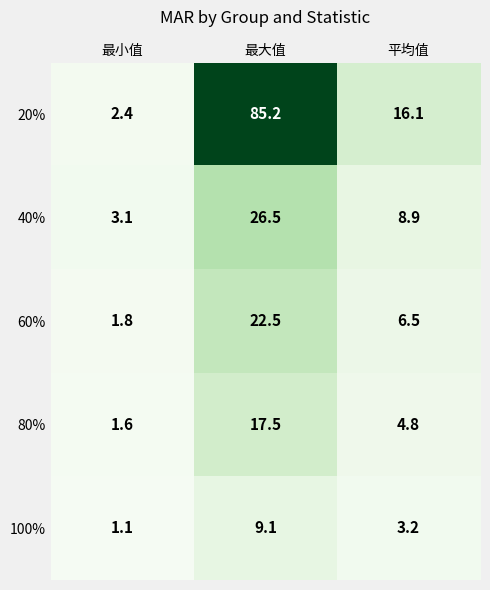

What is the difference between the highest and lowest values at 平均值?

12.9